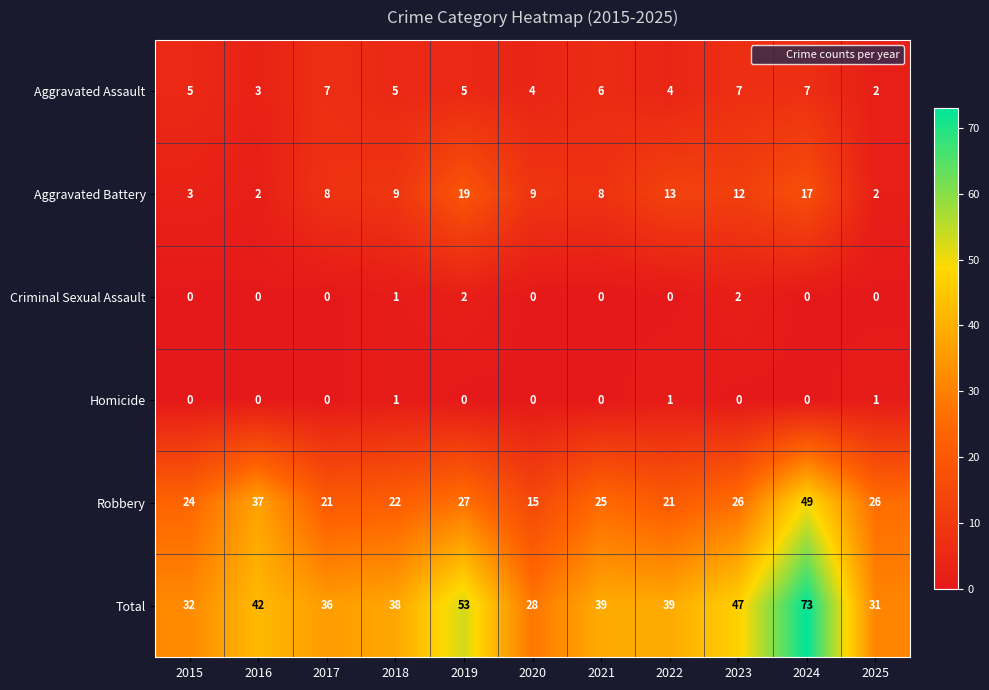

Which category has the highest value across all series?

2024